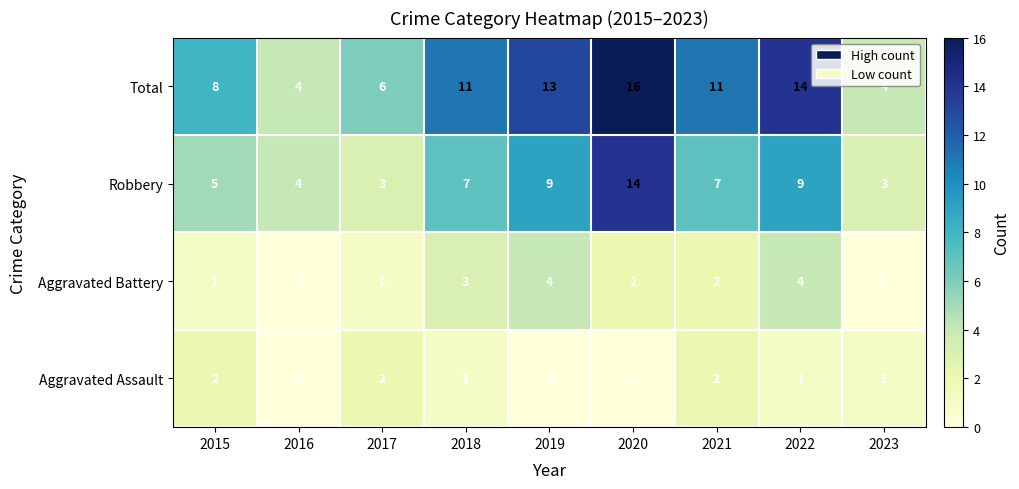

What is the difference between the highest and lowest values at 2015?

7